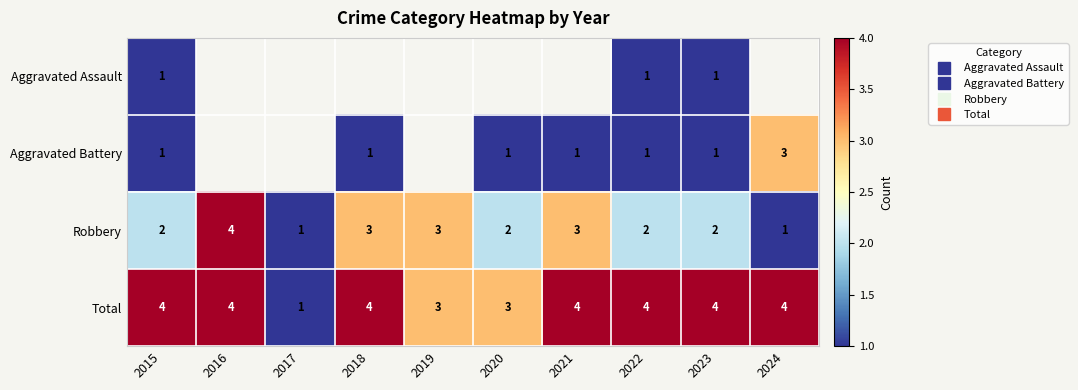

At how many categories does at least one series exceed 2?

9